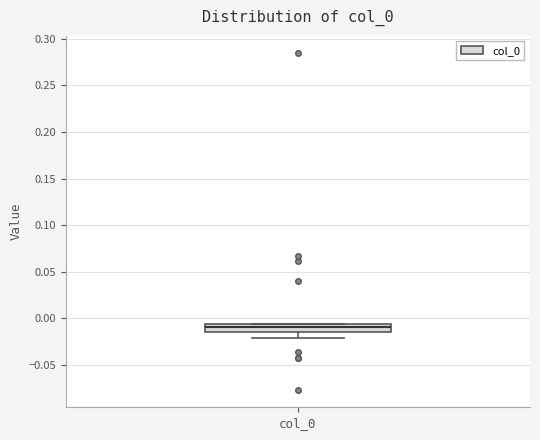

Read this box plot against the y-axis: the position of the median line, the range covered by the box, and the ends of both whiskers. The values are not printed on the chart, so give them approximately, as read against the axis.

median -0.010, box -0.015 to -0.005, whiskers -0.020 to -0.005